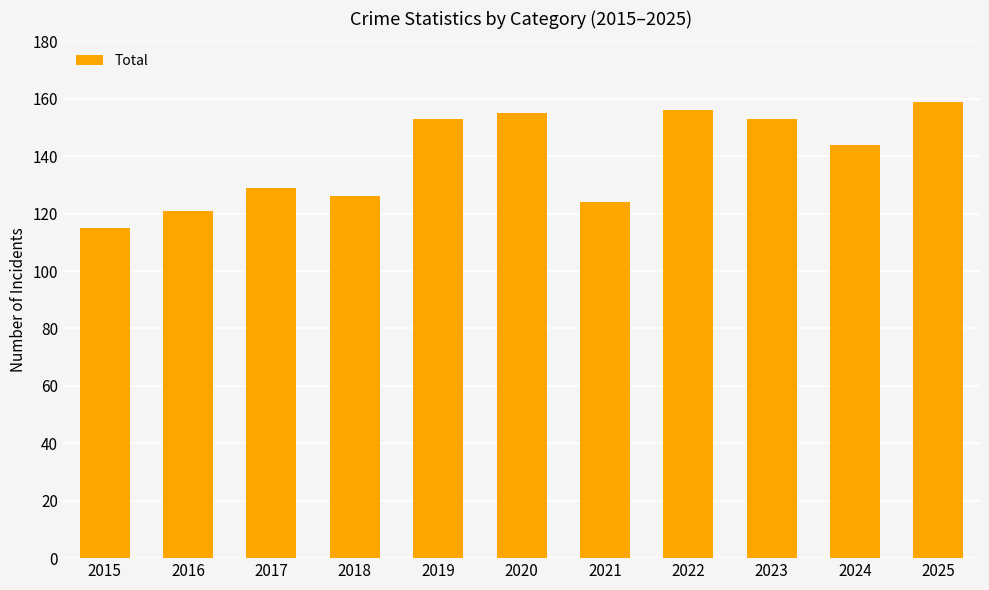

Reading left to right, extract all data points from this chart.

115	121	129	126	153	155	124	156	153	144	159